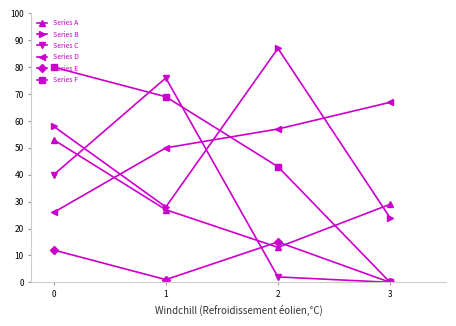

What value does the Series D series have at 2?

57.0